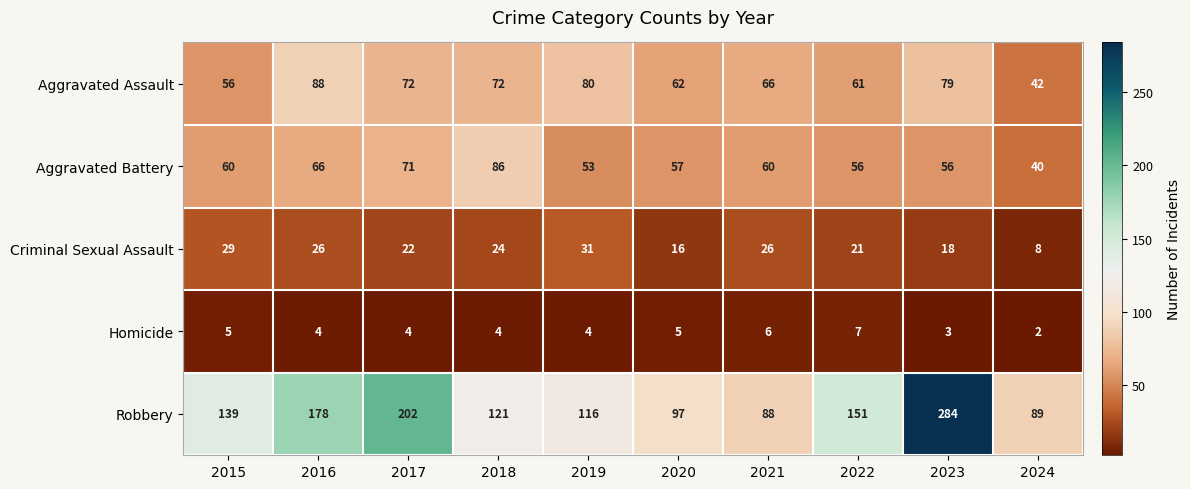

Where is Criminal Sexual Assault nearest to the value 19?

2023